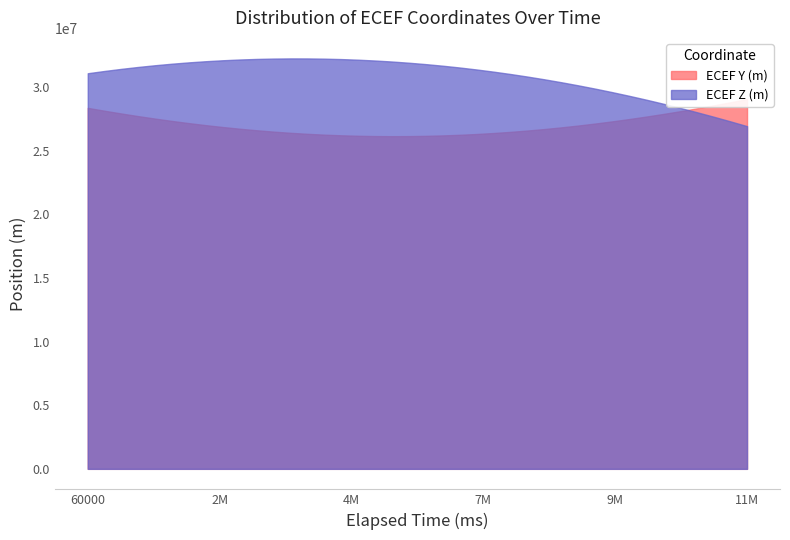

How many lines are shown in the chart?

2